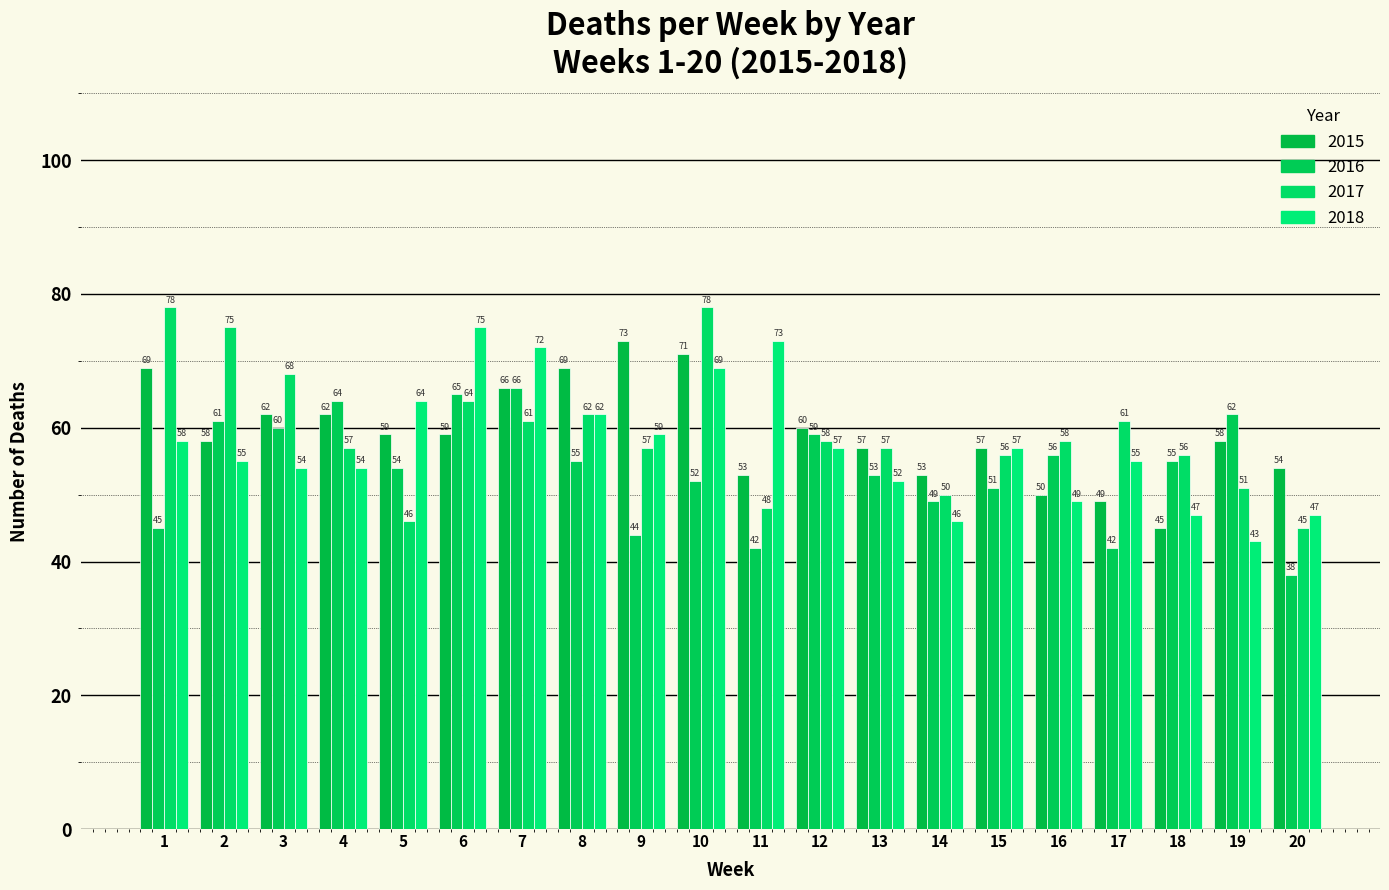

Which series has the largest total across all categories?

2017